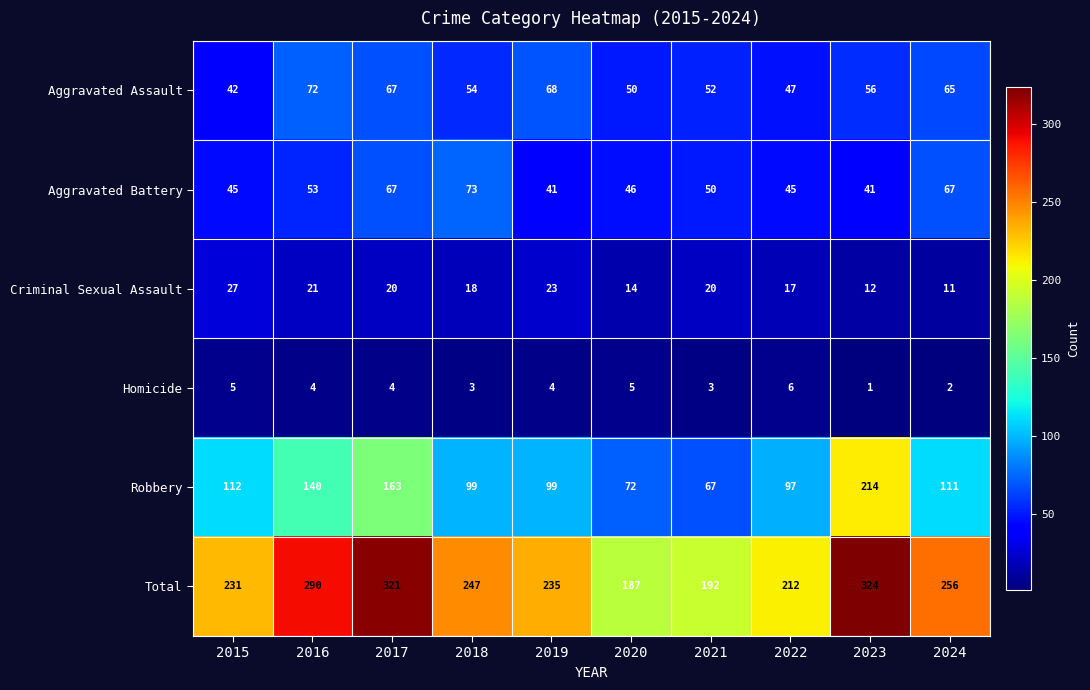

What is the approximate value of Homicide at 2020?

5